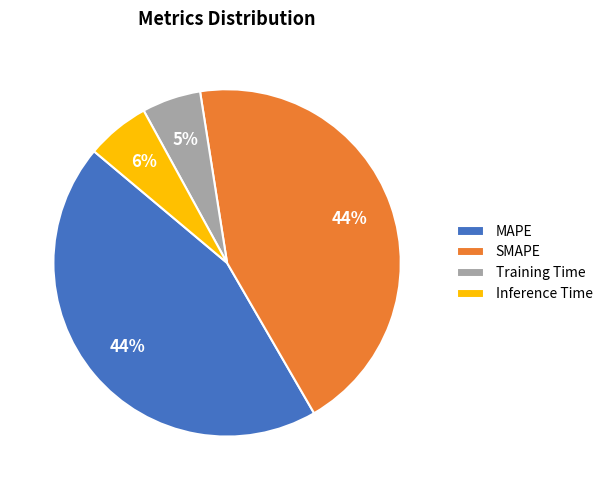

True or false: SMAPE accounts for 44% of the total.

True